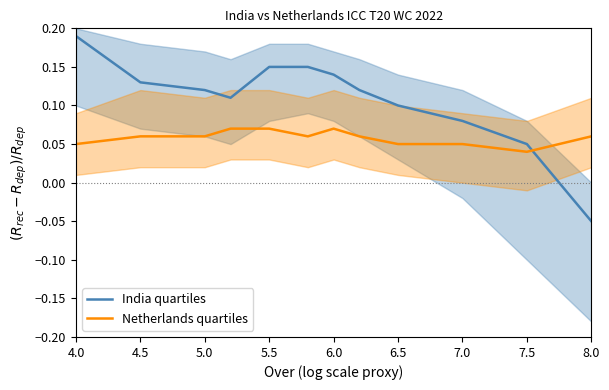

What position from the left is 5.0?

3